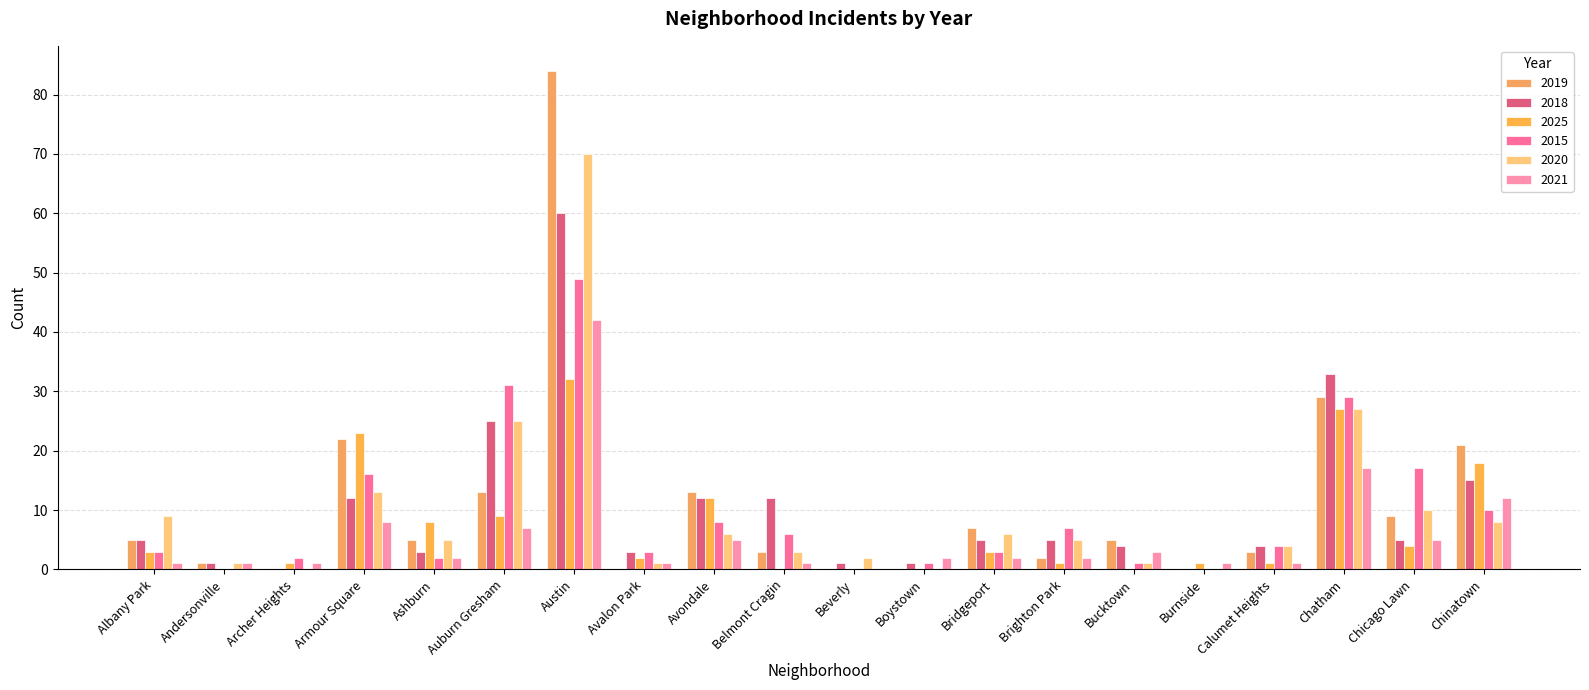

How many groups of bars are there?

20